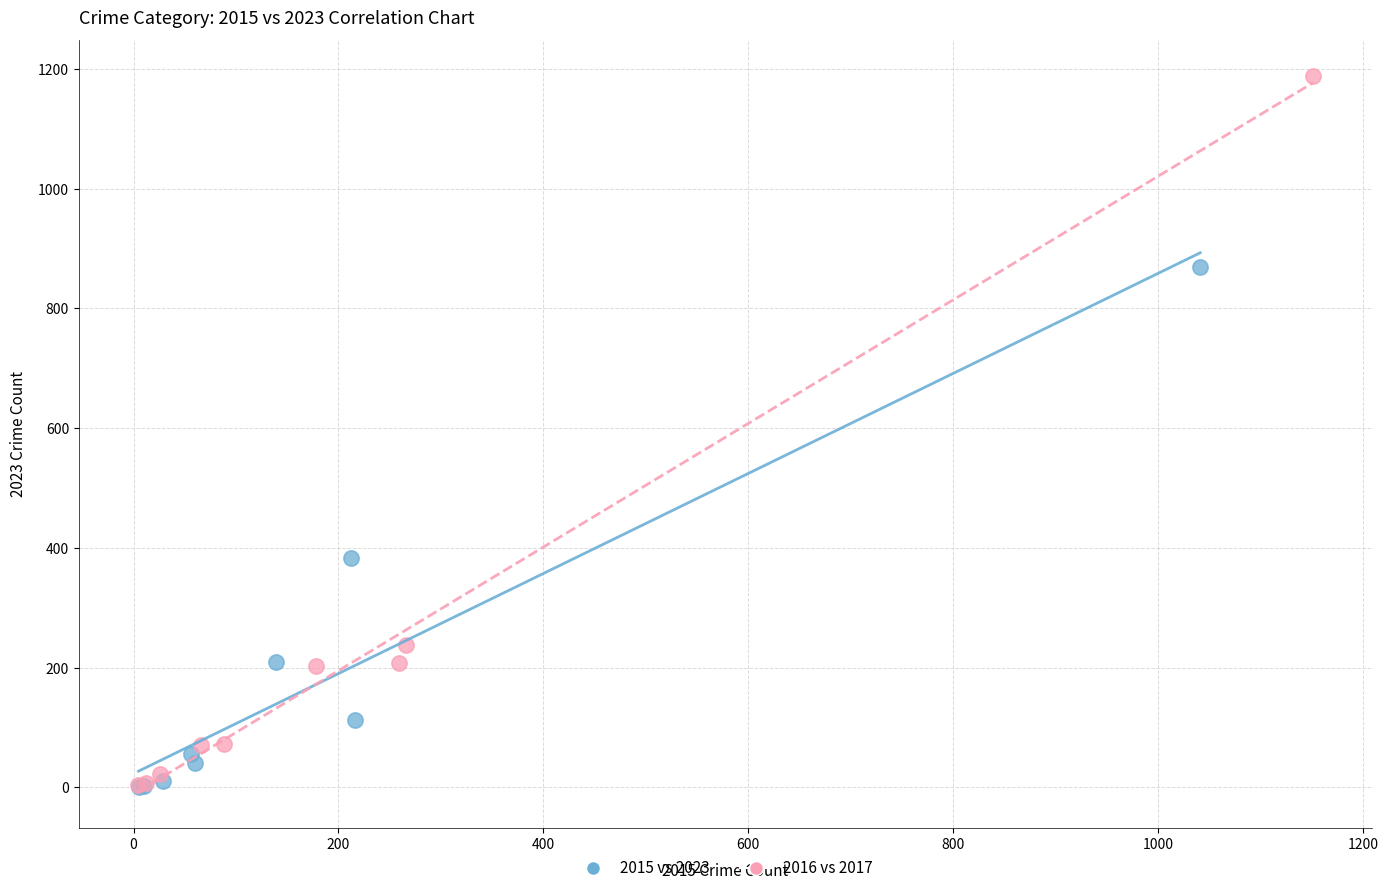

Which series has the widest spread of Y values?

2016 vs 2017